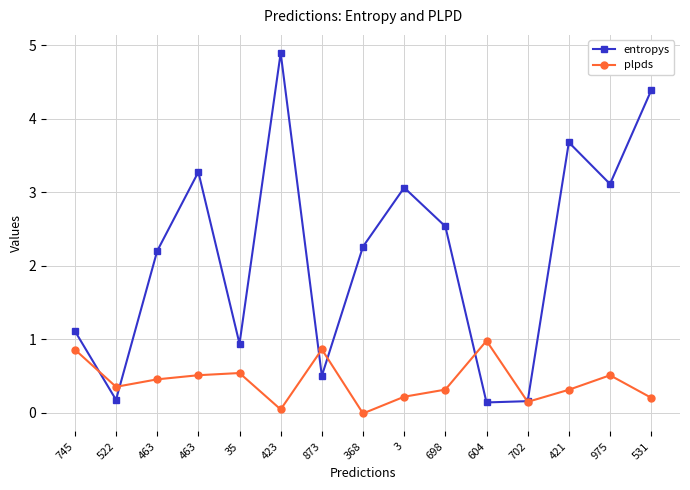

At which category does the chart reach its peak across all series?

423